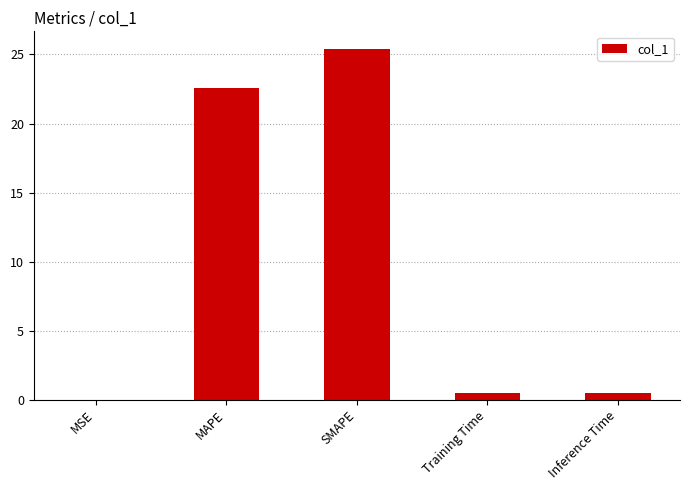

Which has a higher value, SMAPE or MAPE?

SMAPE